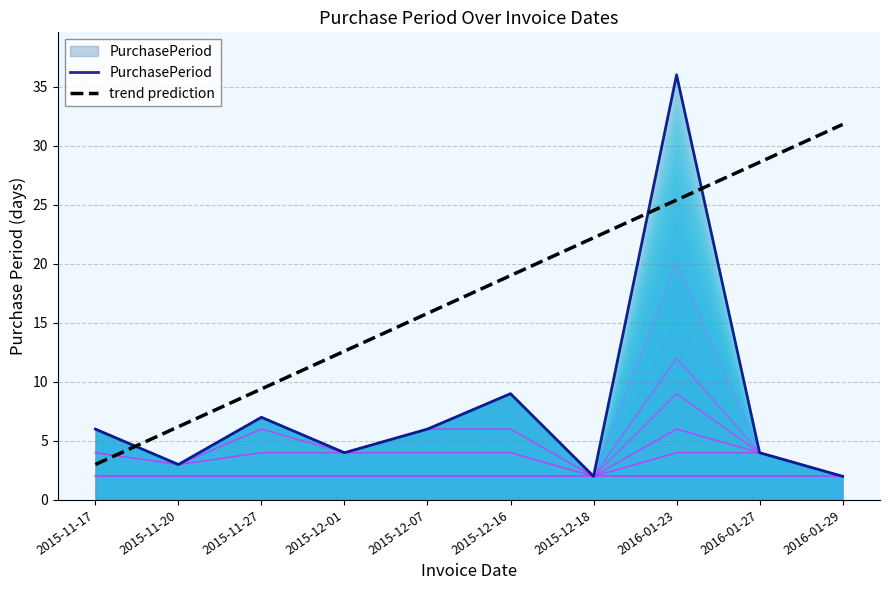

At which category is the sum across all series the highest?

2016-01-23